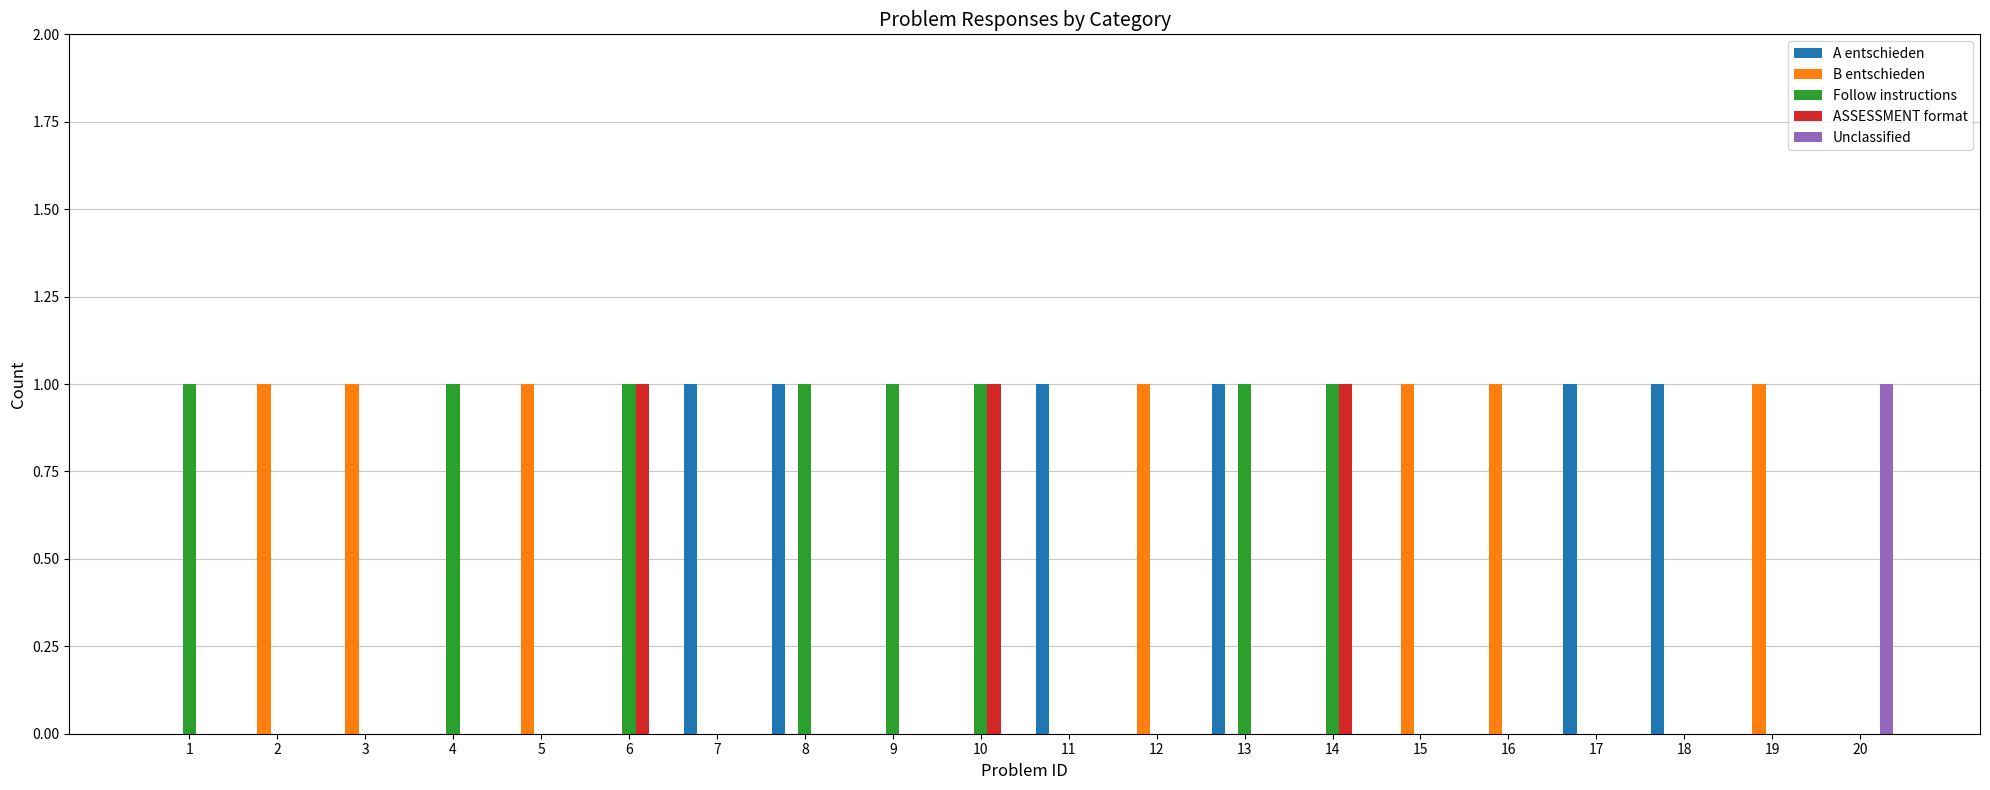

The value of Unclassified at 7 is 0. True or false?

True